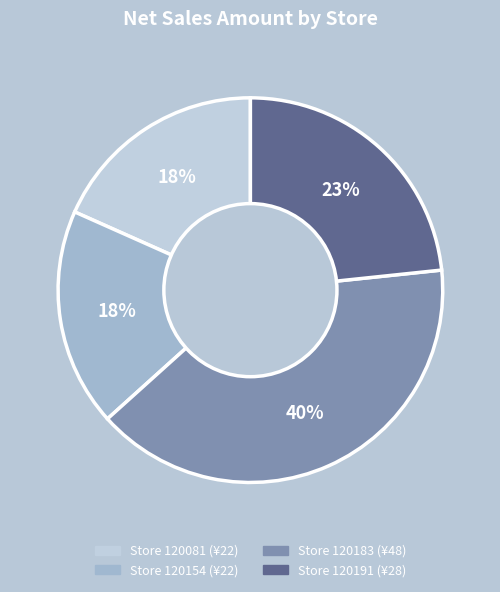

Does any single category account for the majority?

No